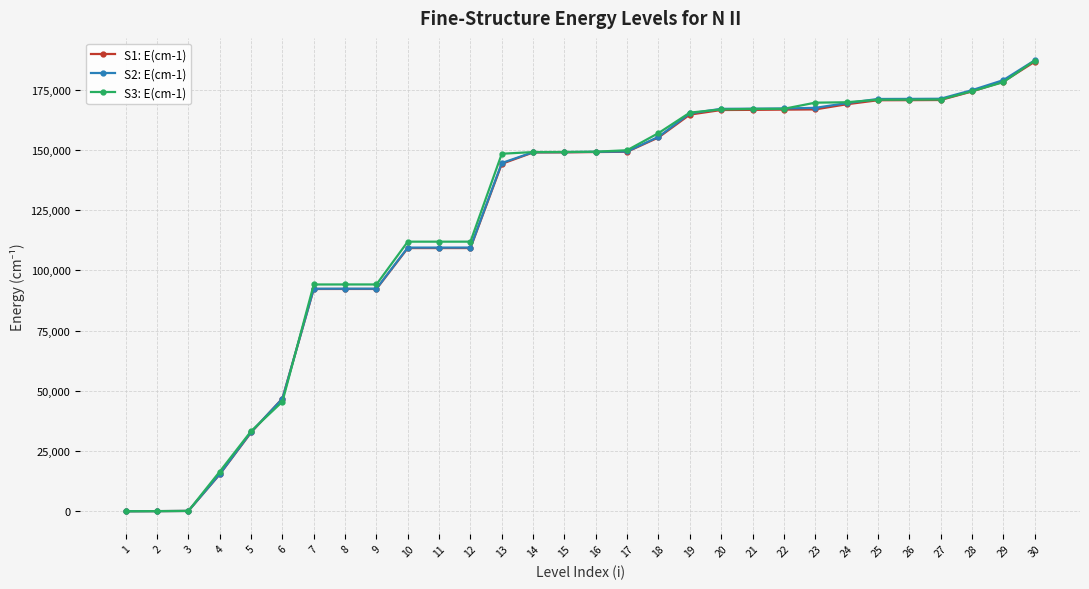

What is the total value across all series at 24?

507990.8